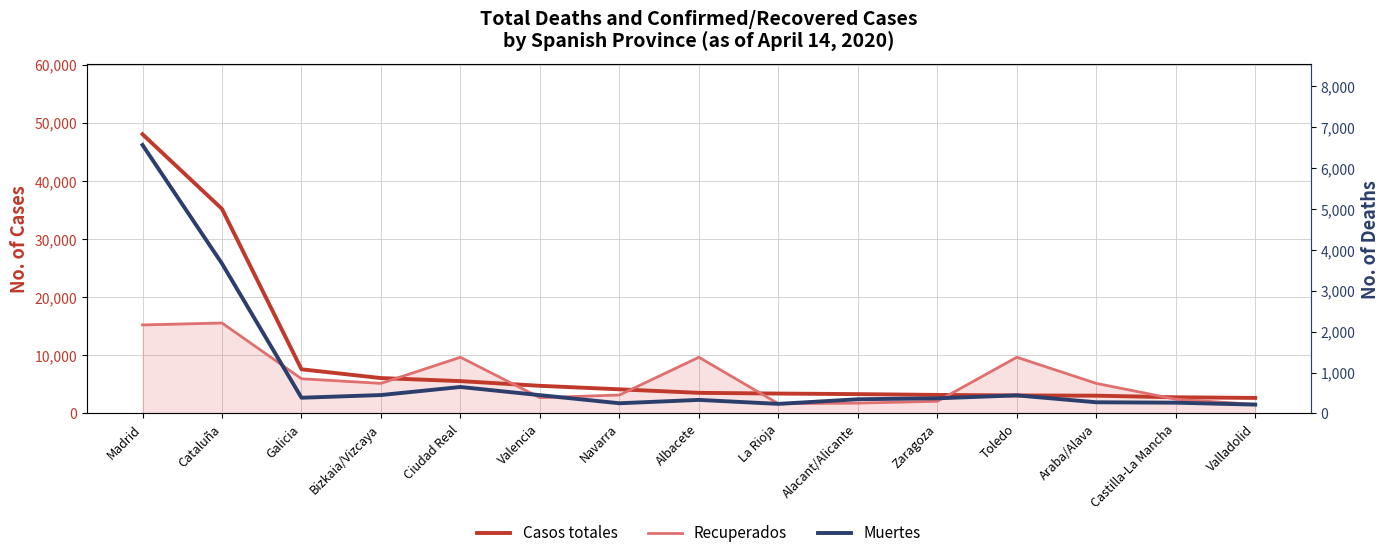

At which category does Recuperados reach its first local valley?

Bizkaia/Vizcaya